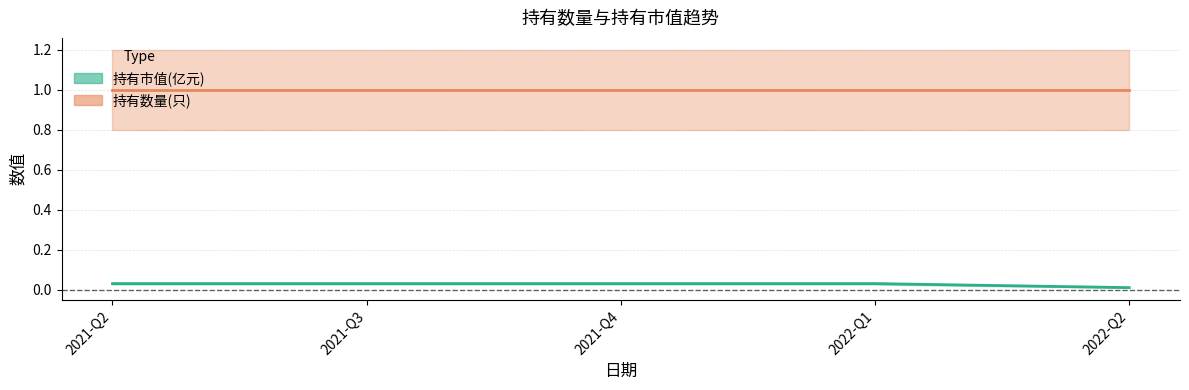

What is the greatest value displayed?

1.0